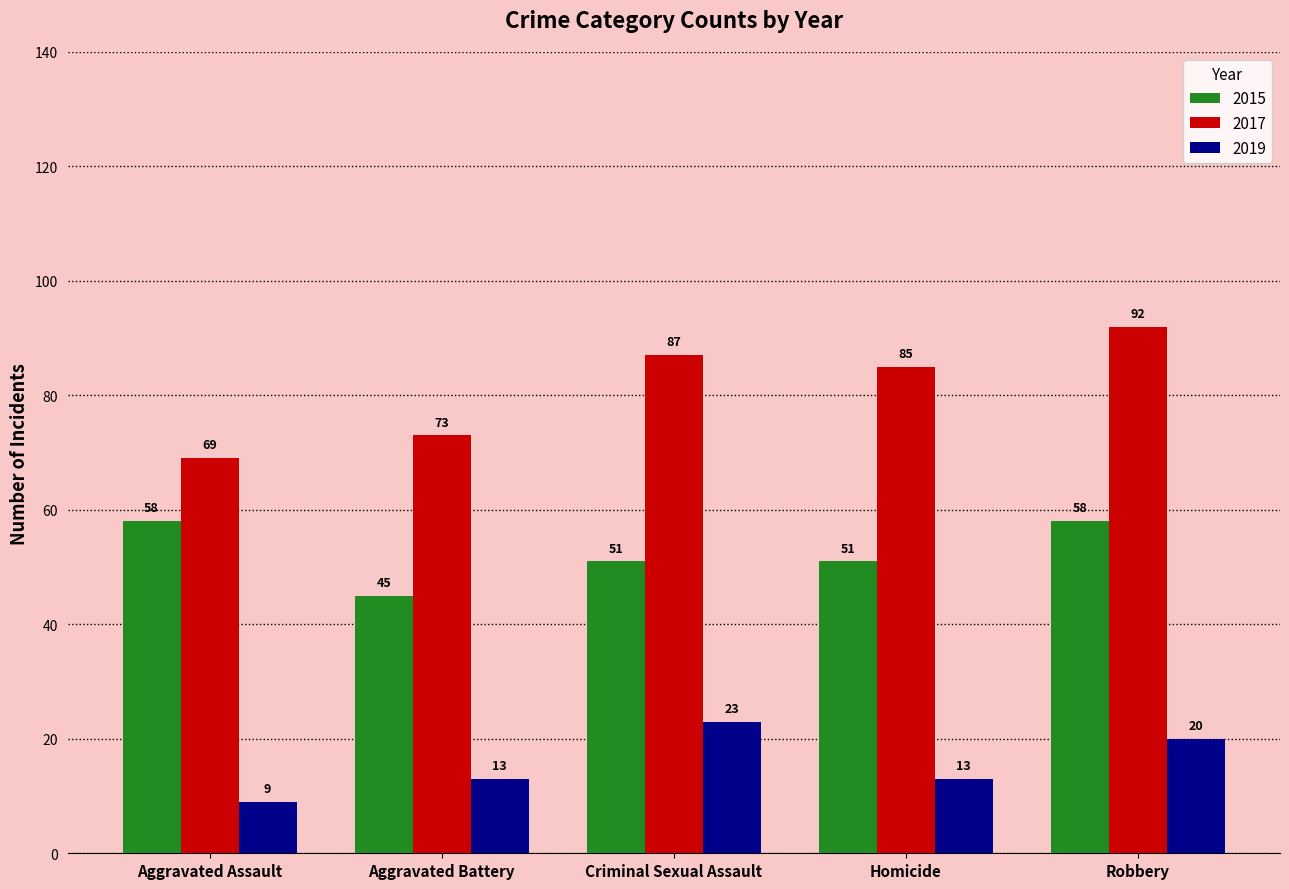

At which category is the sum across all series the highest?

Robbery